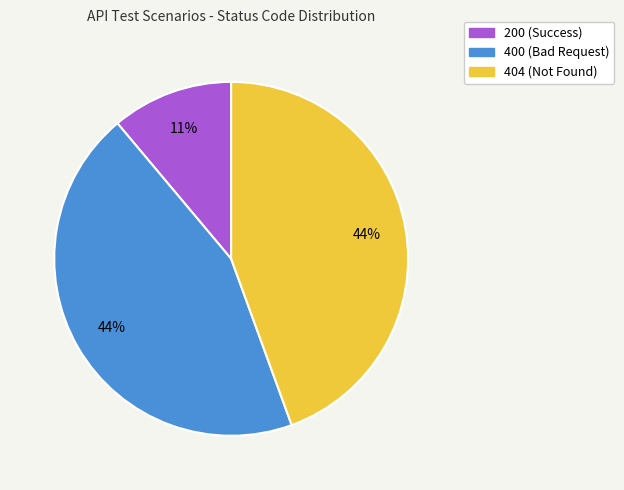

What is the smallest slice in the pie chart?

200 (Success)